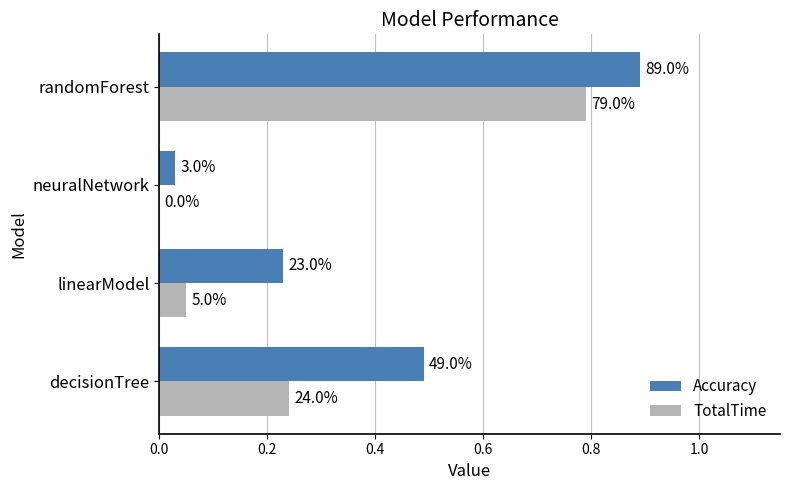

What are all the series names shown in the legend?

Accuracy, TotalTime